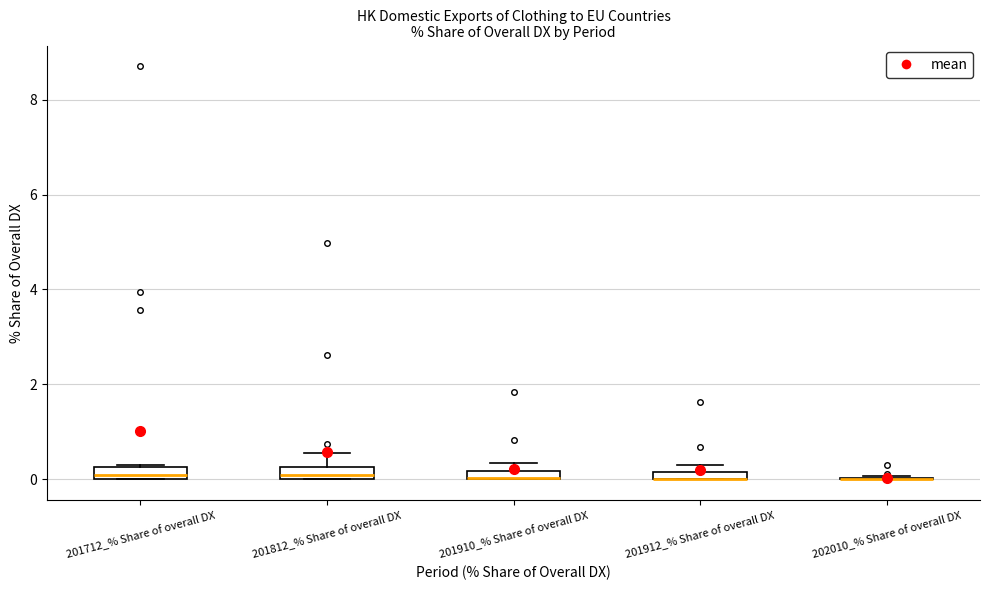

Where is the lower edge of the box for 201712_% Share of overall DX on the y-axis? The values are not printed on the chart, so give them approximately, as read against the axis.

0.0